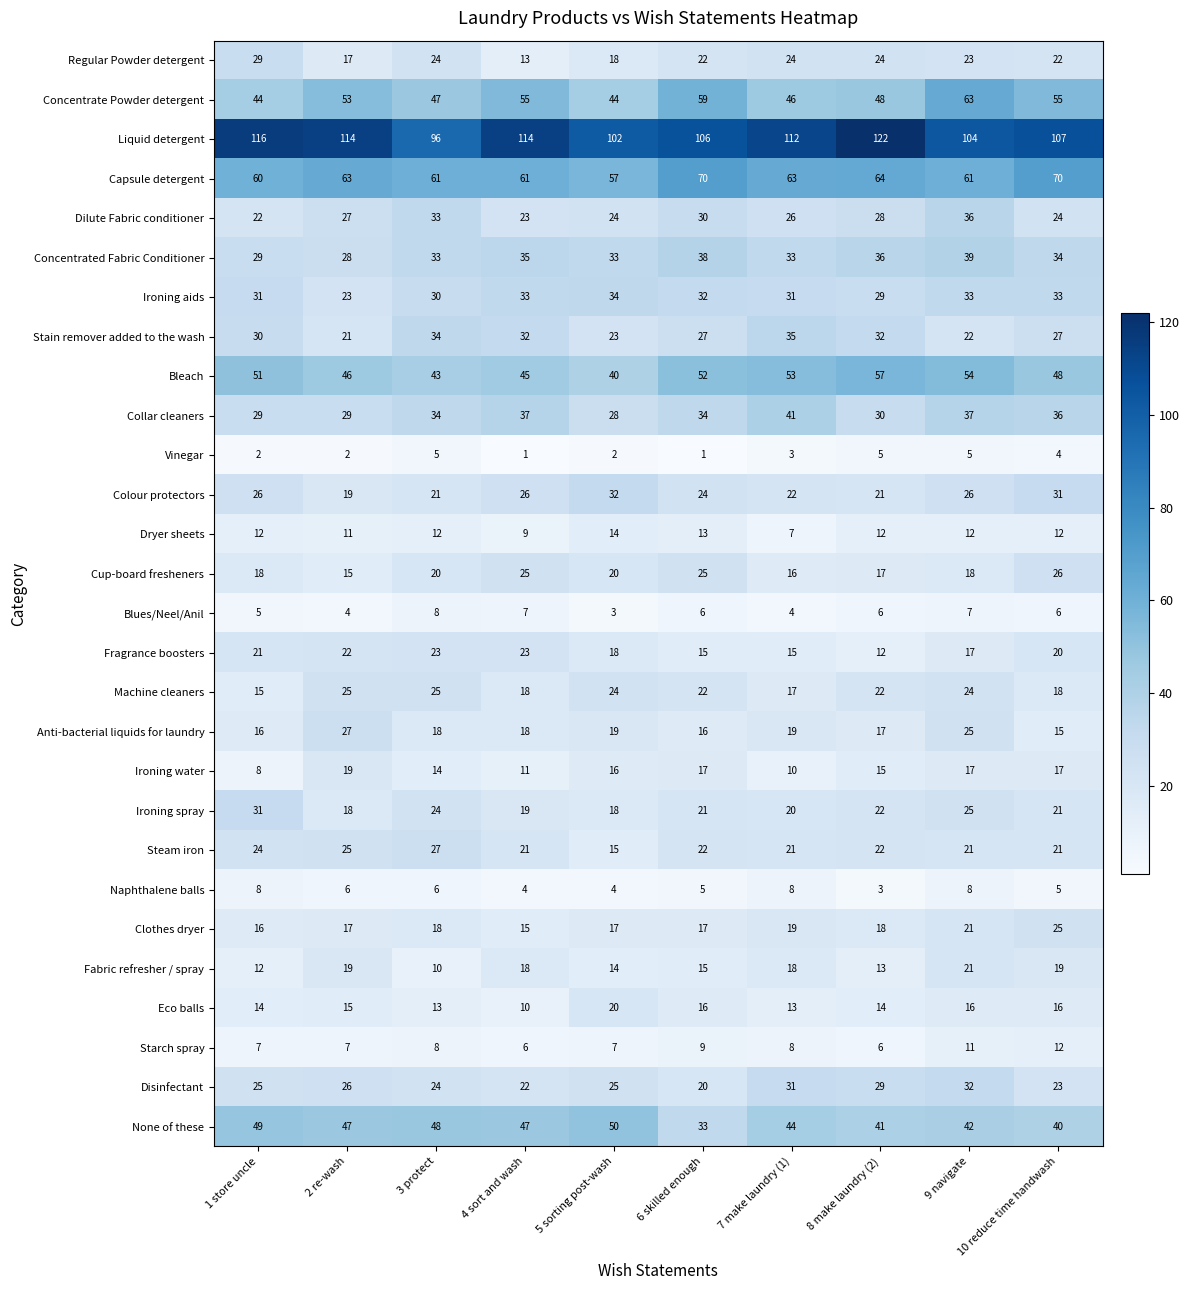

Is it true that Machine cleaners equals 25 at 3 protect?

True